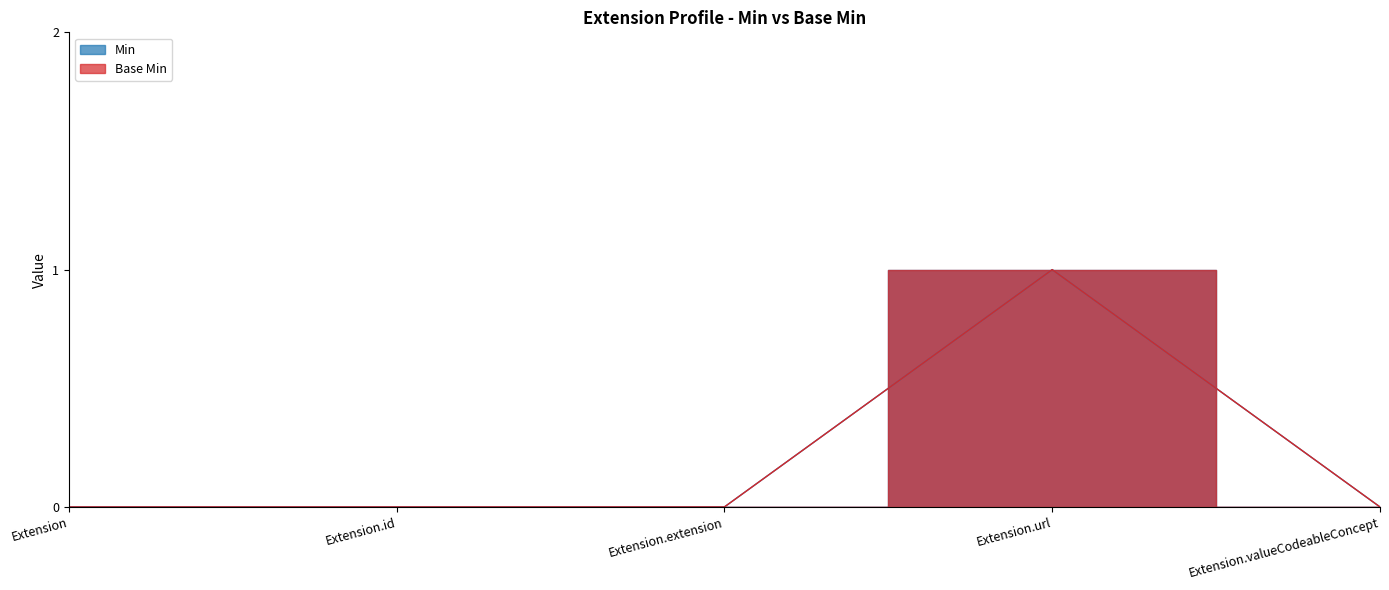

Which series has the widest spread of values?

Min